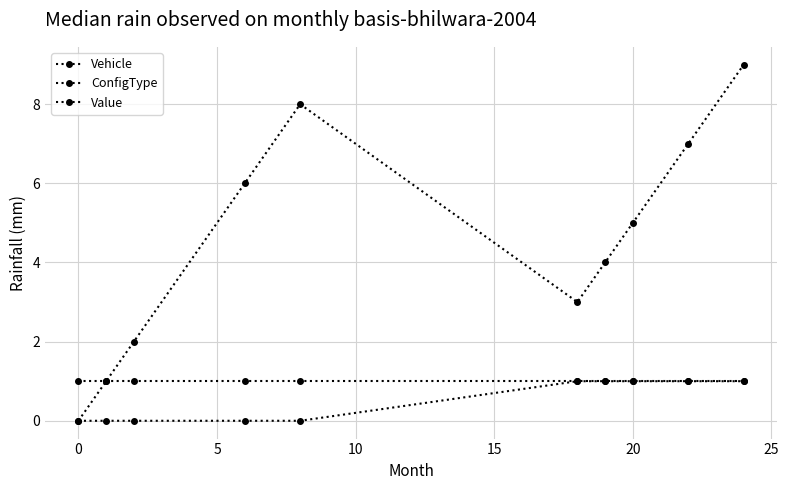

How many series are shown in this chart?

3